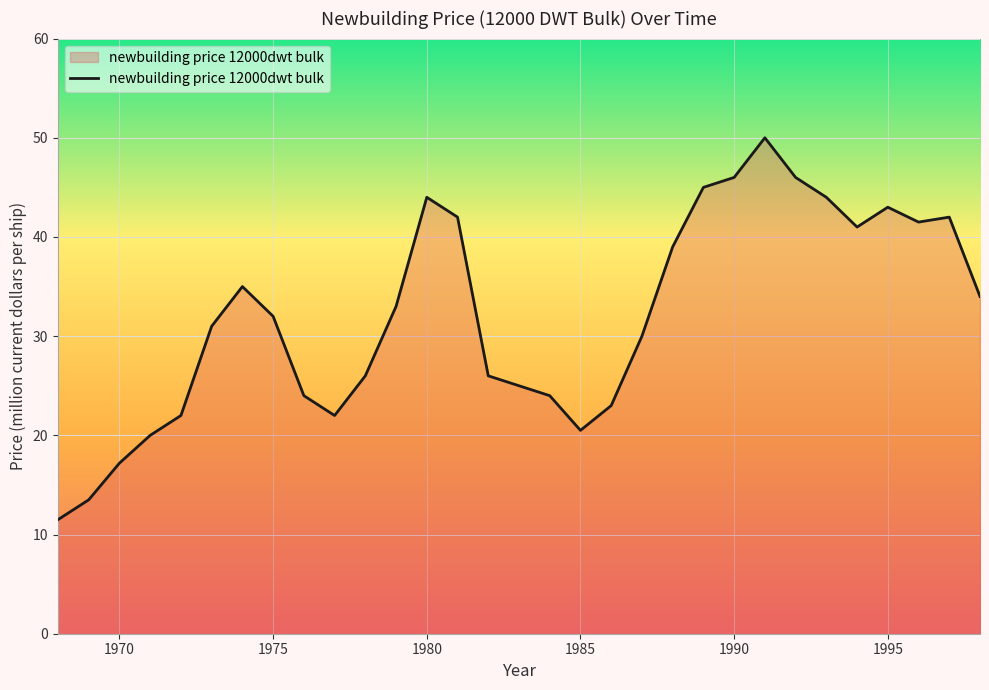

What is the smallest value displayed?

11.5